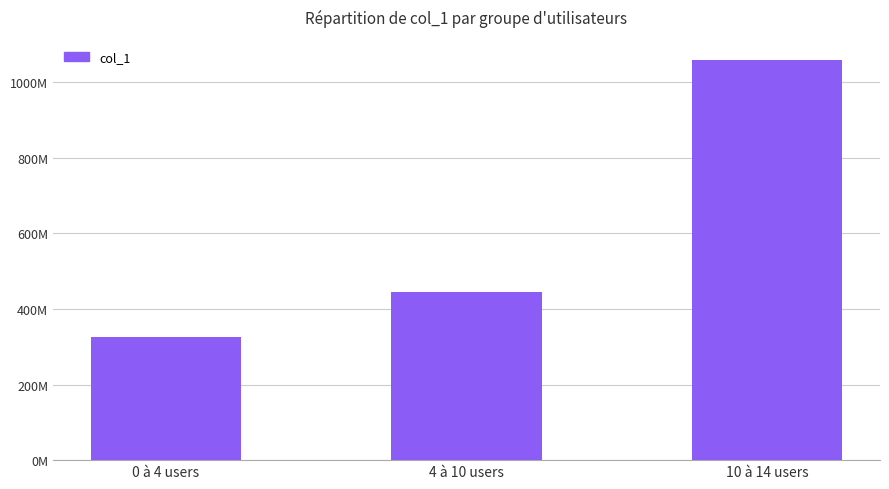

What is the average value?

610409153